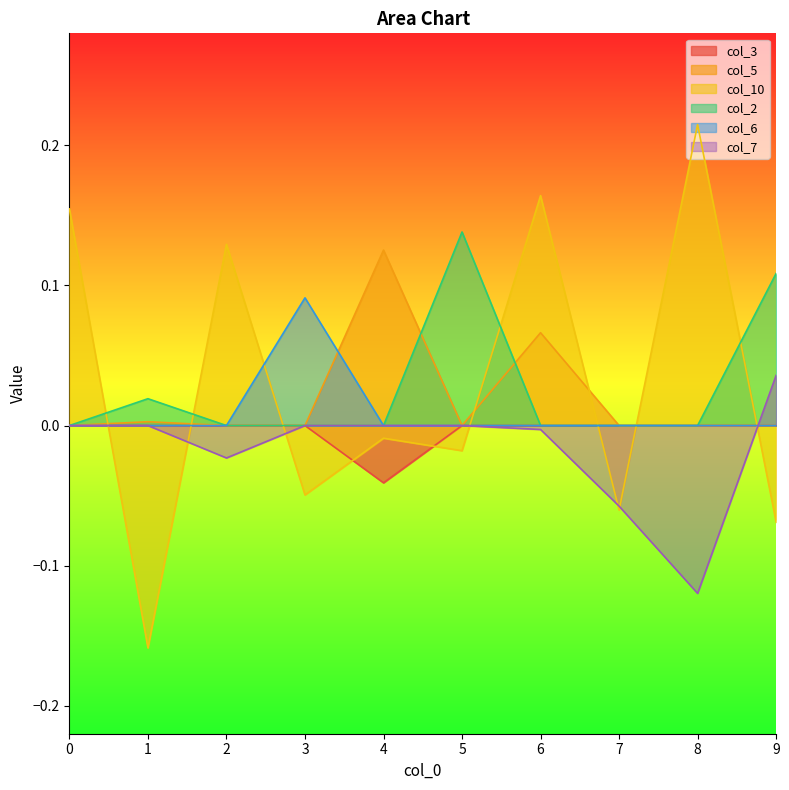

Which series has the largest total across all categories?

col_10